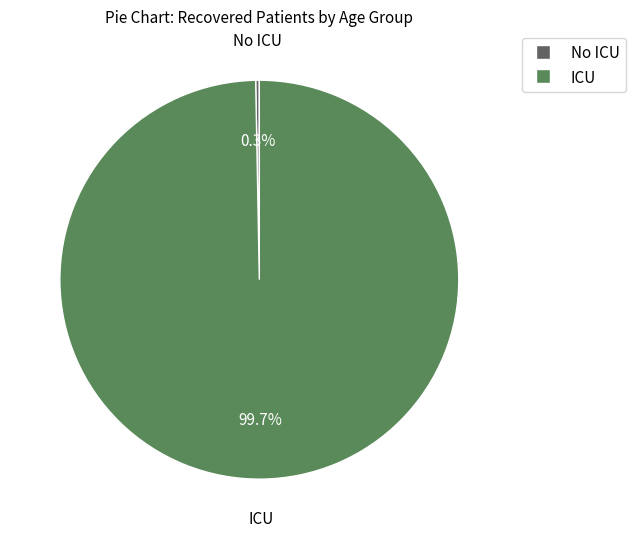

Is there any slice that represents more than half of the pie?

Yes